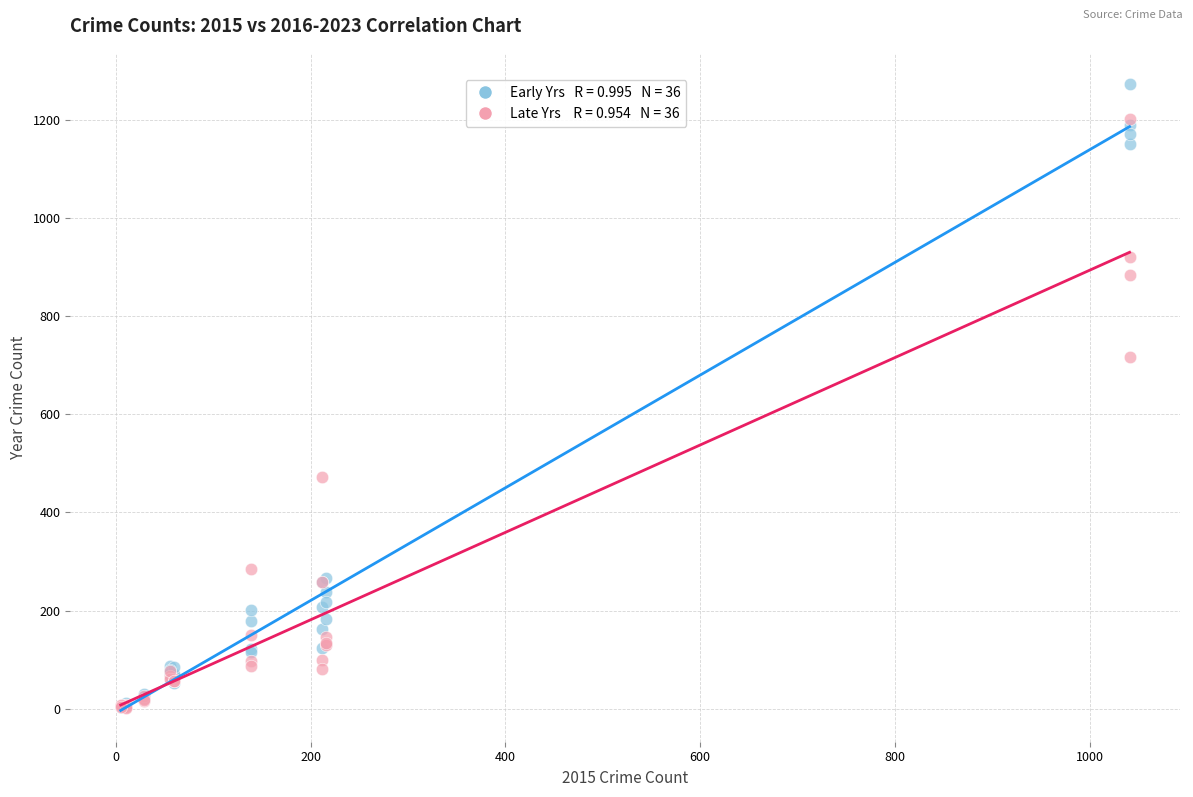

Across all series, what Y value is closest to 637?

716